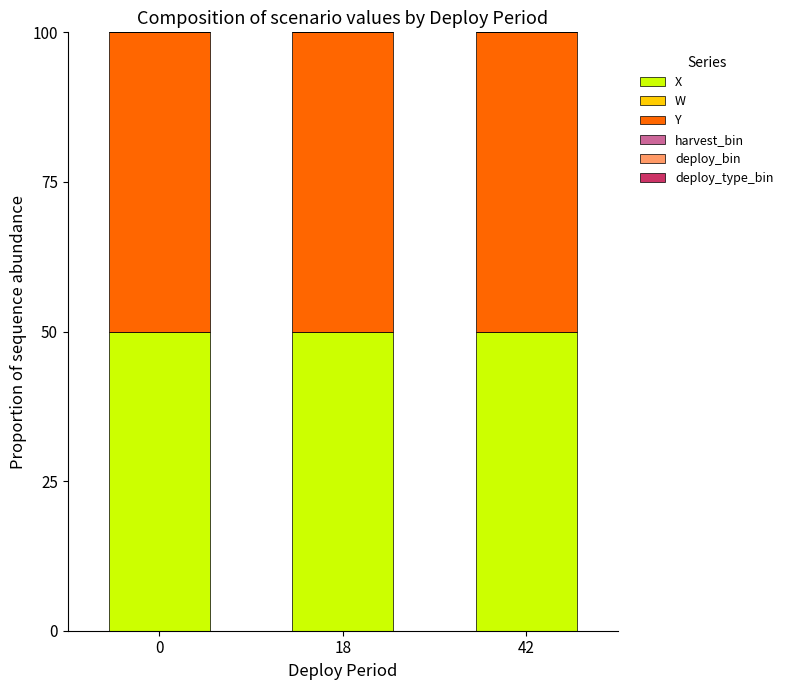

Is it true that X equals 50.0 at 18?

True